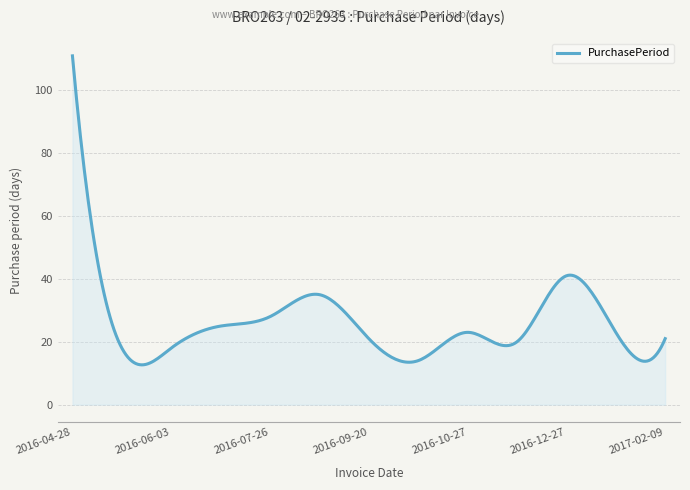

What is the smallest value displayed?

12.7